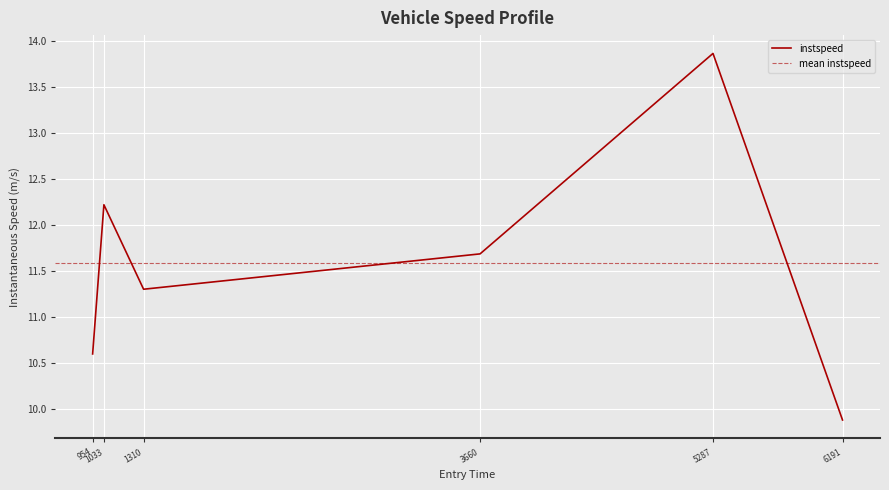

What is the minimum value for instspeed?

9.9